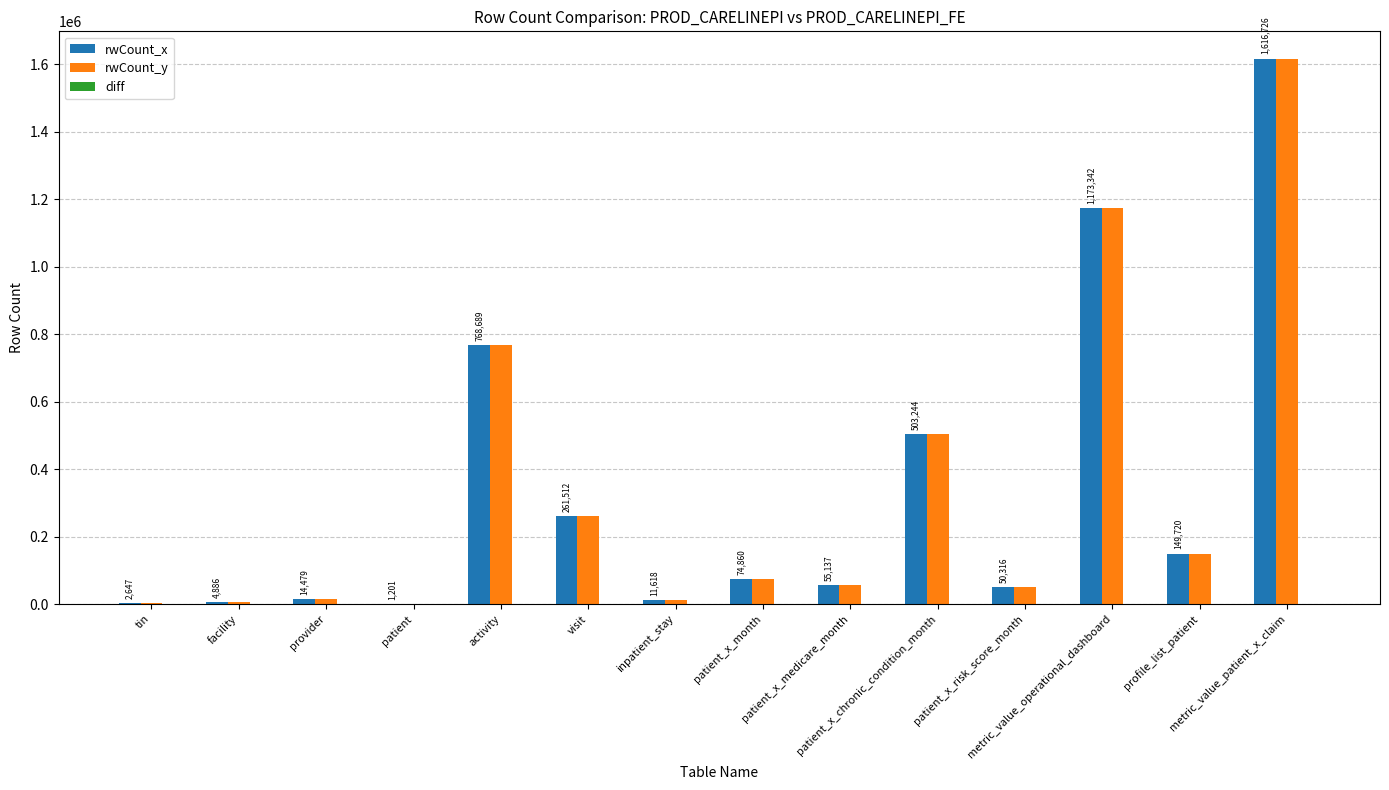

How many distinct data groups are displayed?

2